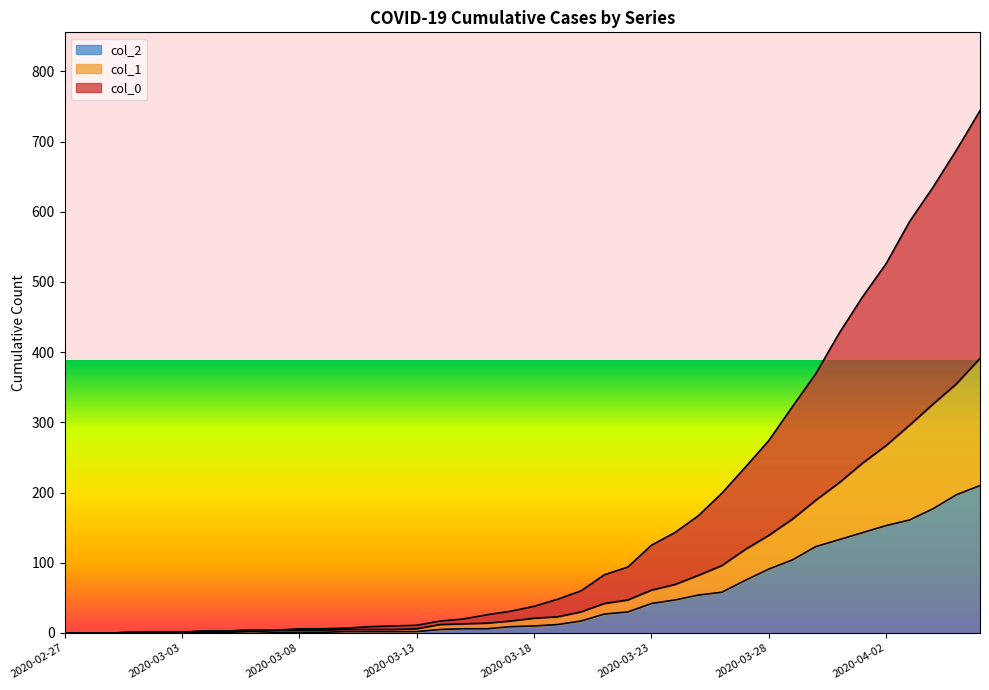

True or false: col_0 and col_1 cross at least once.

False